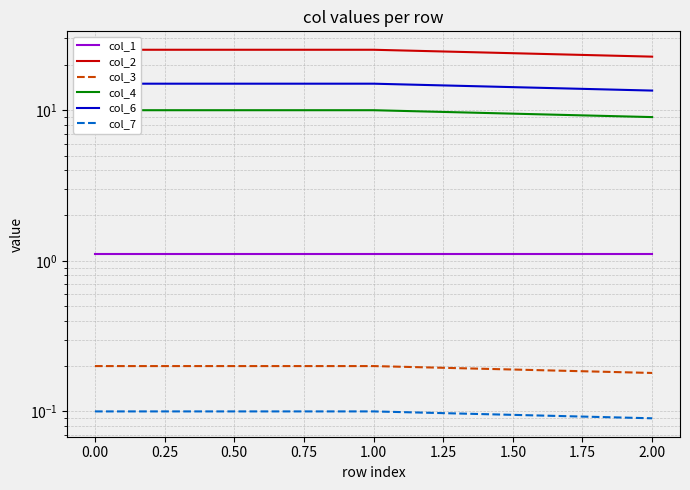

Does the chart display data point markers on the line(s)?

No